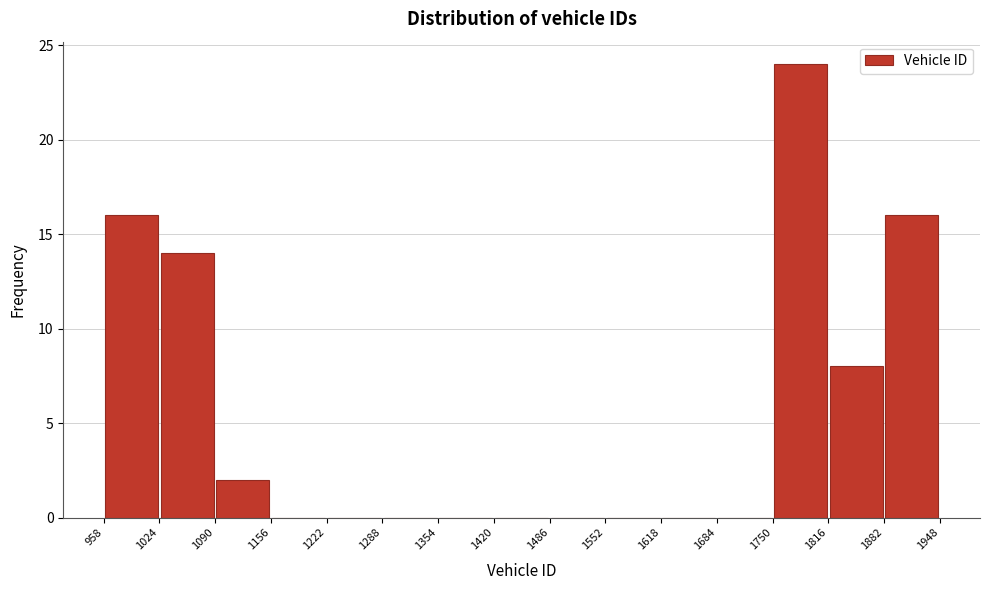

Which range on the x-axis has the tallest bar?

1750 to 1816